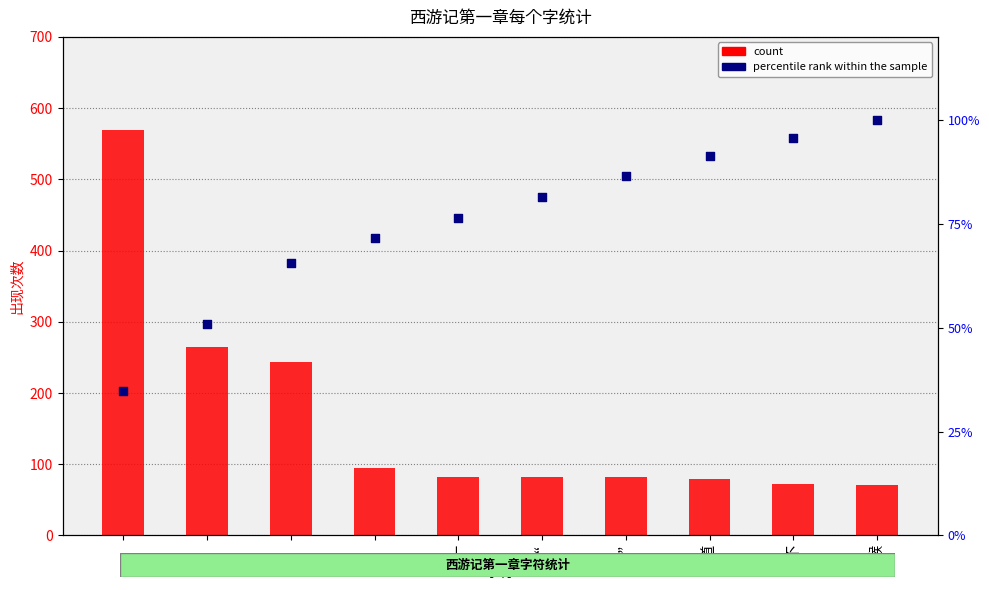

Is the value of percentile rank within the sample at 不 greater than the value of count at 道?

Yes